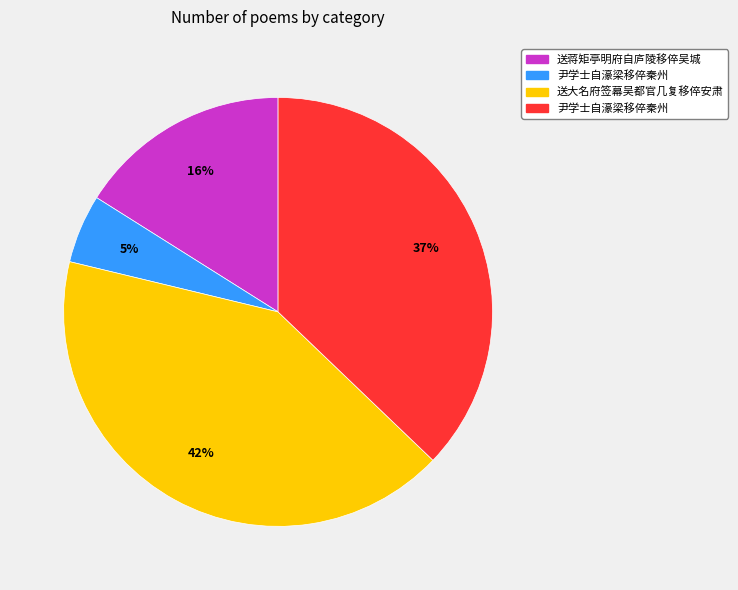

Is there a majority slice in this chart?

No